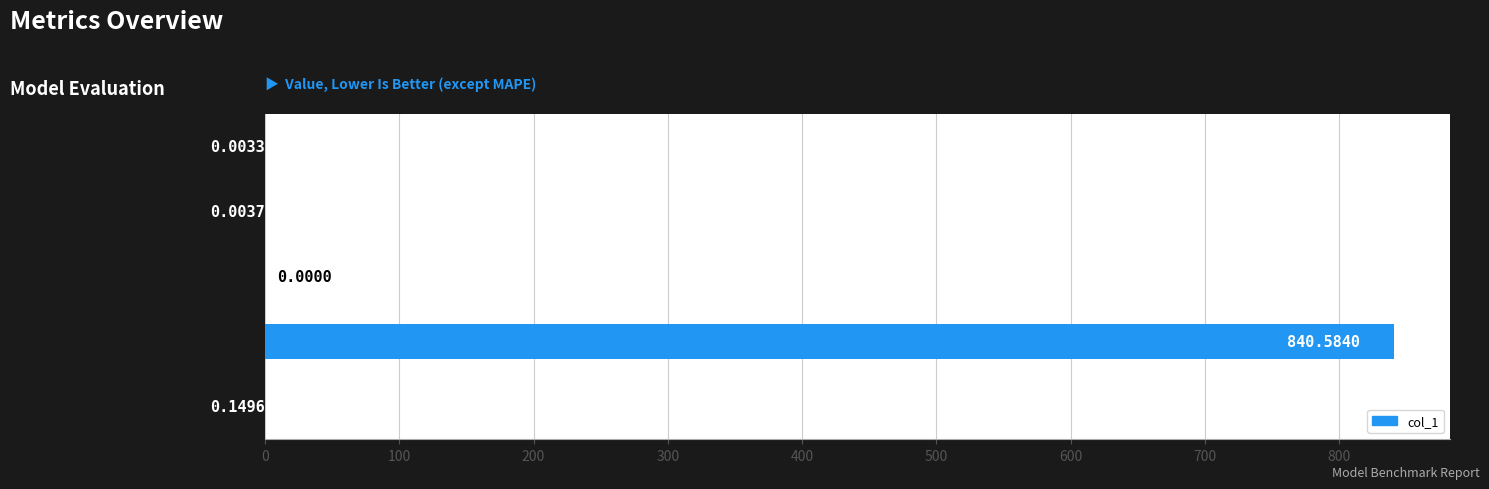

What is the sum of the values at MAPE and Training Time?

840.6